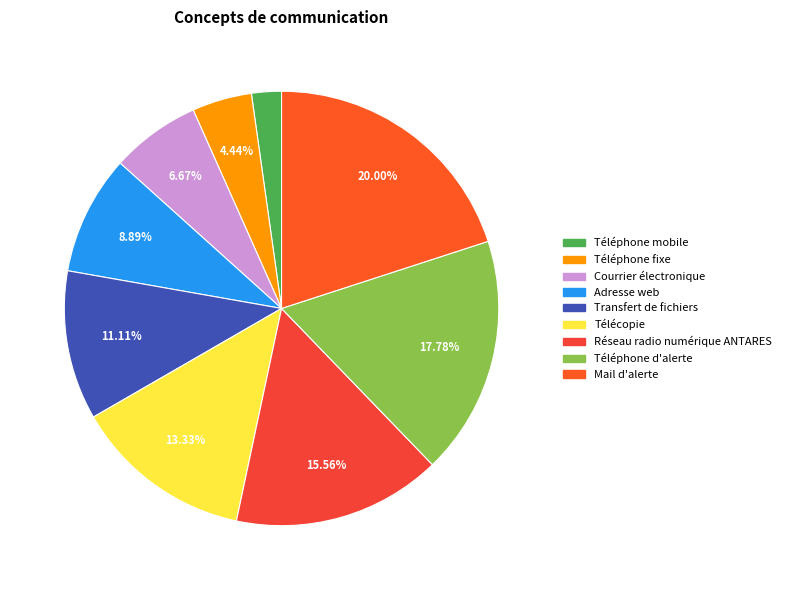

Approximately how many times larger is the value at Téléphone d'alerte compared to Téléphone fixe?

4.0